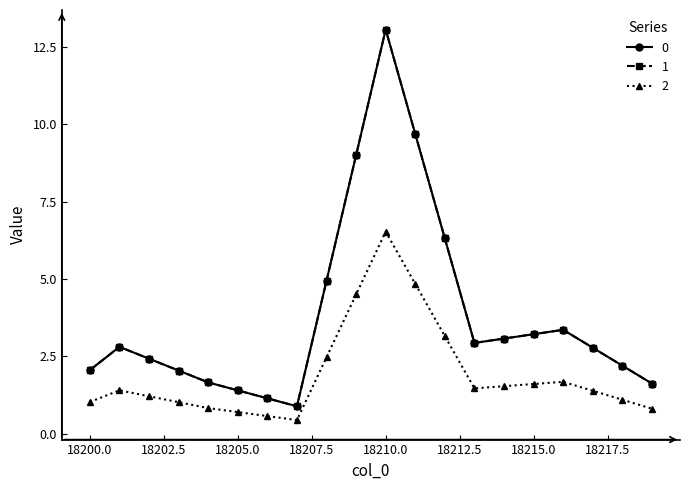

Does the chart have visible grid lines?

No